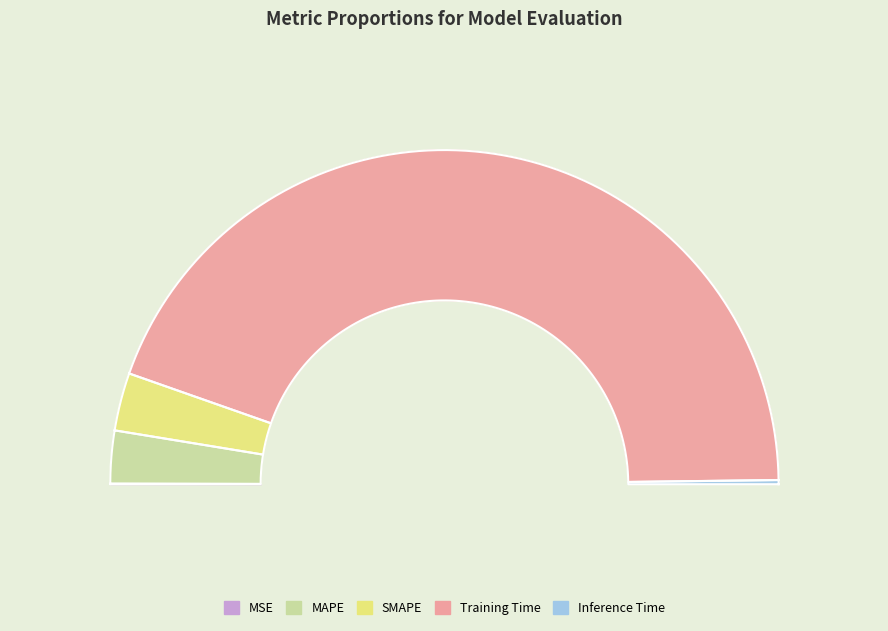

Is there a majority slice in this chart?

Yes